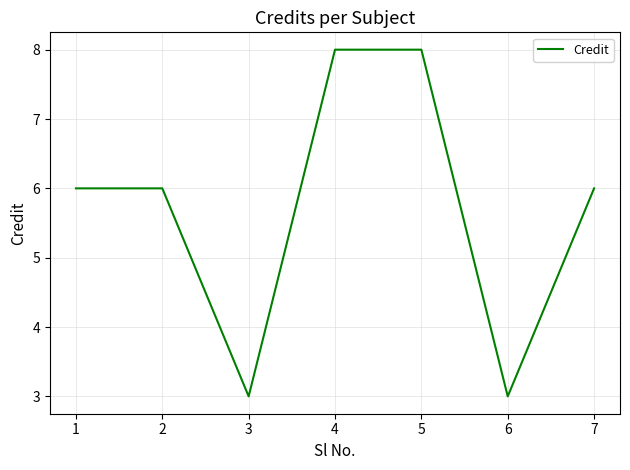

What is the difference between the maximum and minimum values?

5